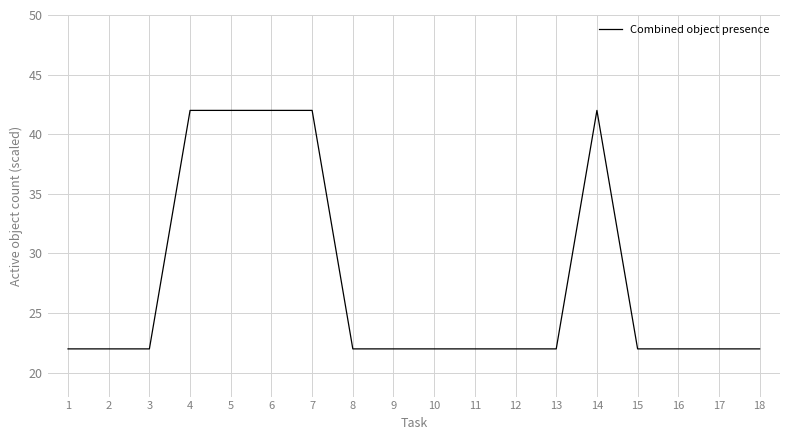

What is the change in value from 4 to 12?

-20